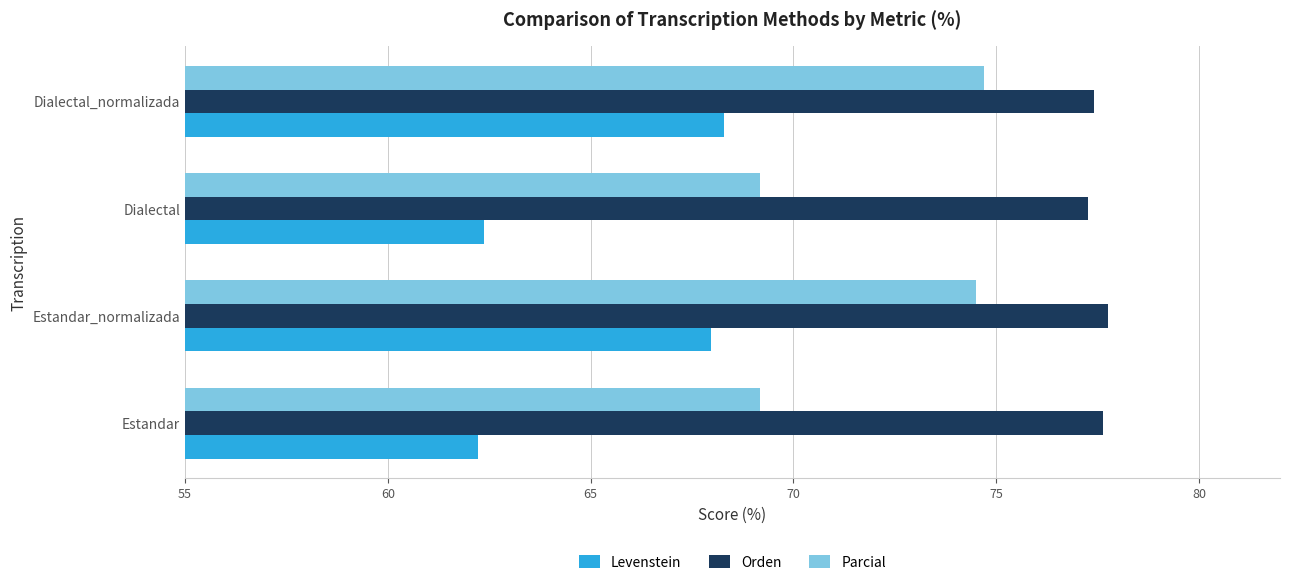

Which series has the widest spread of values?

Levenstein